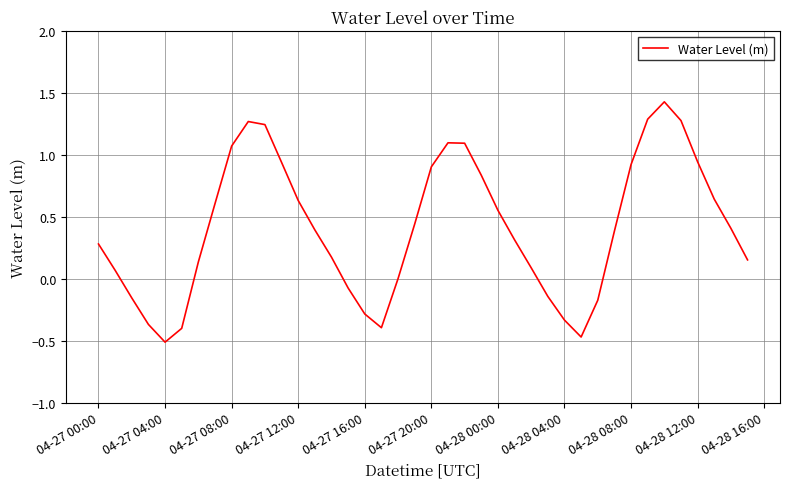

What is the greatest value displayed?

1.4